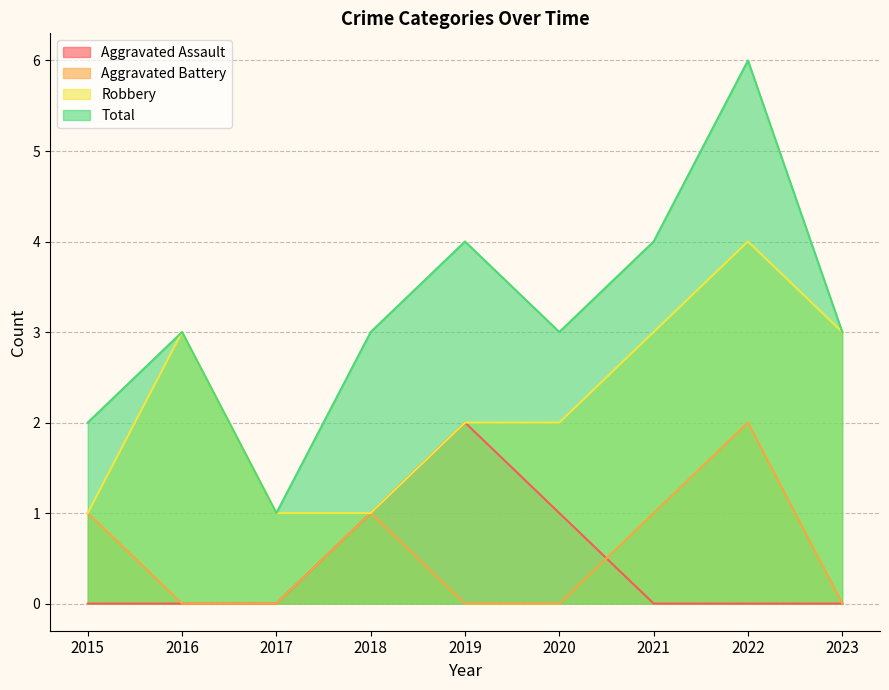

Where does the Robbery series first go above 2?

2016